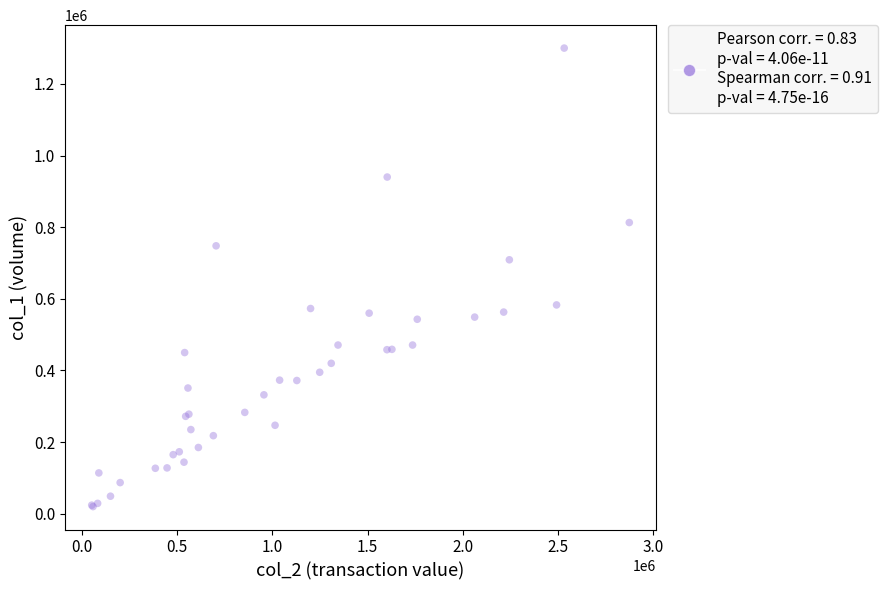

What Y value in the scatter plot is closest to 660000?

709000